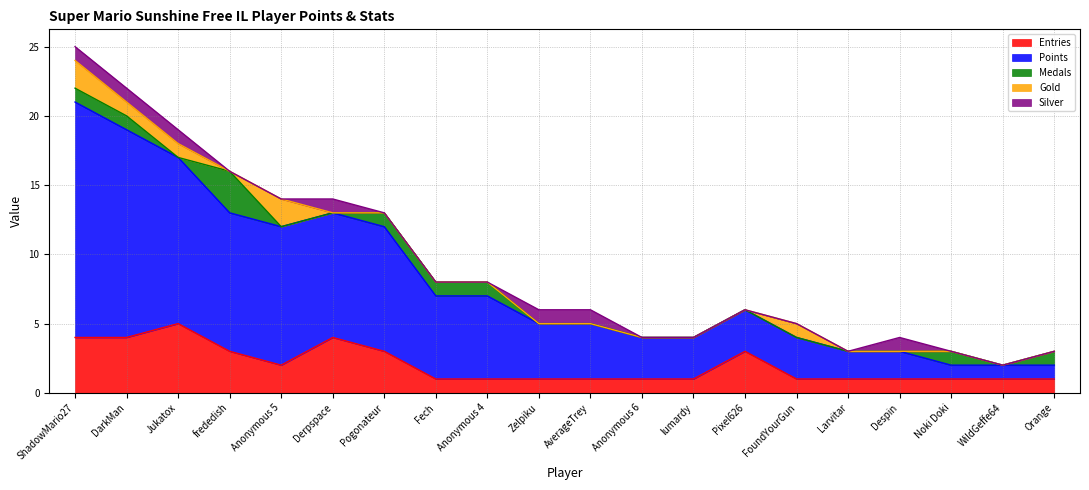

True or false: Points and Silver cross at least once.

False